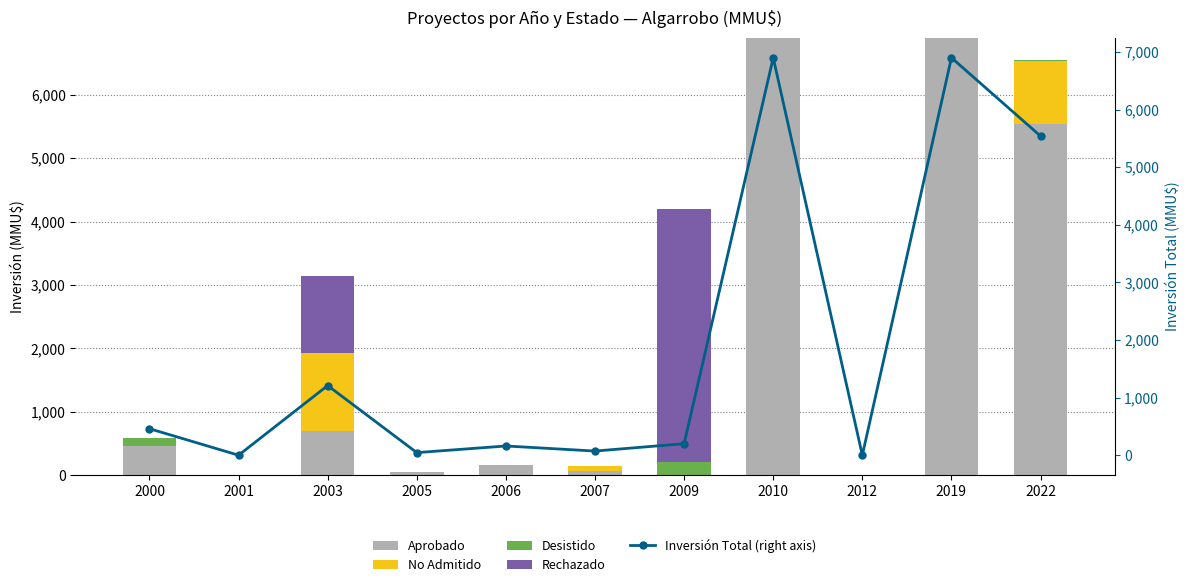

Which series has the widest spread of values?

Aprobado